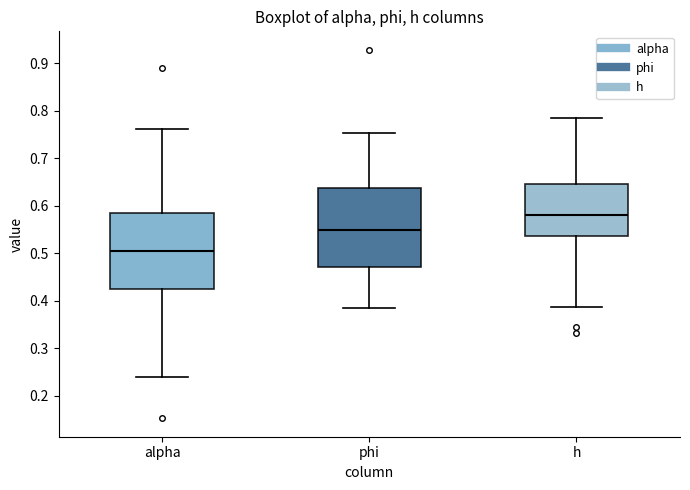

Reading left to right, transcribe this box plot: for each box, give where its median line is, the range the box spans, and where its two whiskers end, as read against the y-axis. The values are not printed on the chart, so give them approximately, as read against the axis.

alpha: median 0.50, box 0.42 to 0.58, whiskers 0.24 to 0.76
phi: median 0.55, box 0.47 to 0.64, whiskers 0.39 to 0.75
h: median 0.58, box 0.54 to 0.64, whiskers 0.39 to 0.78